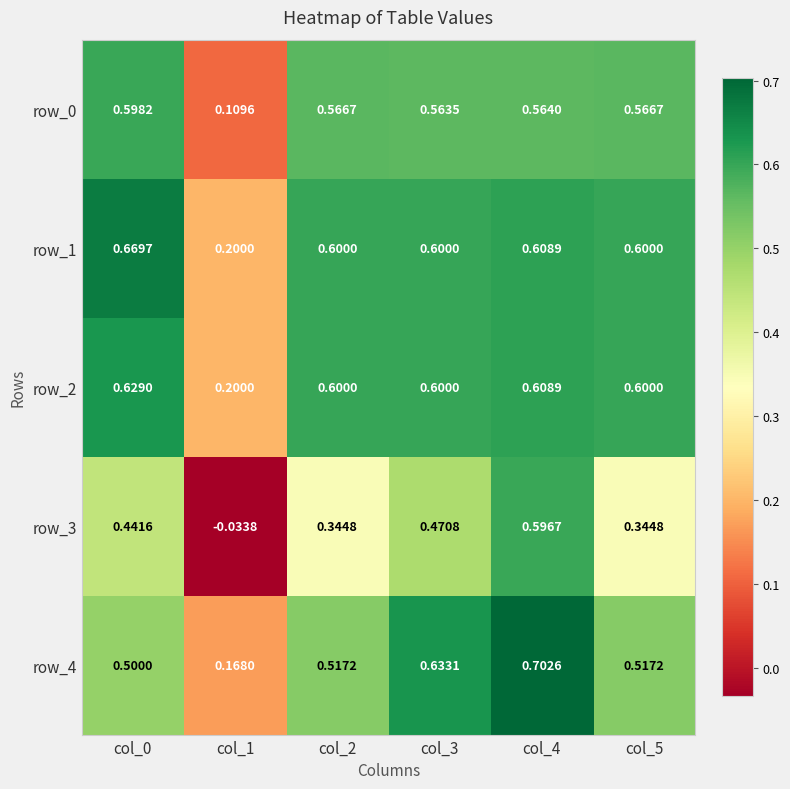

Between col_3 and col_5, which series saw the biggest shift?

row_3